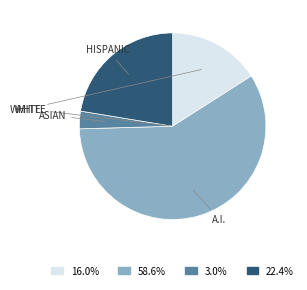

Does any single category account for the majority?

Yes